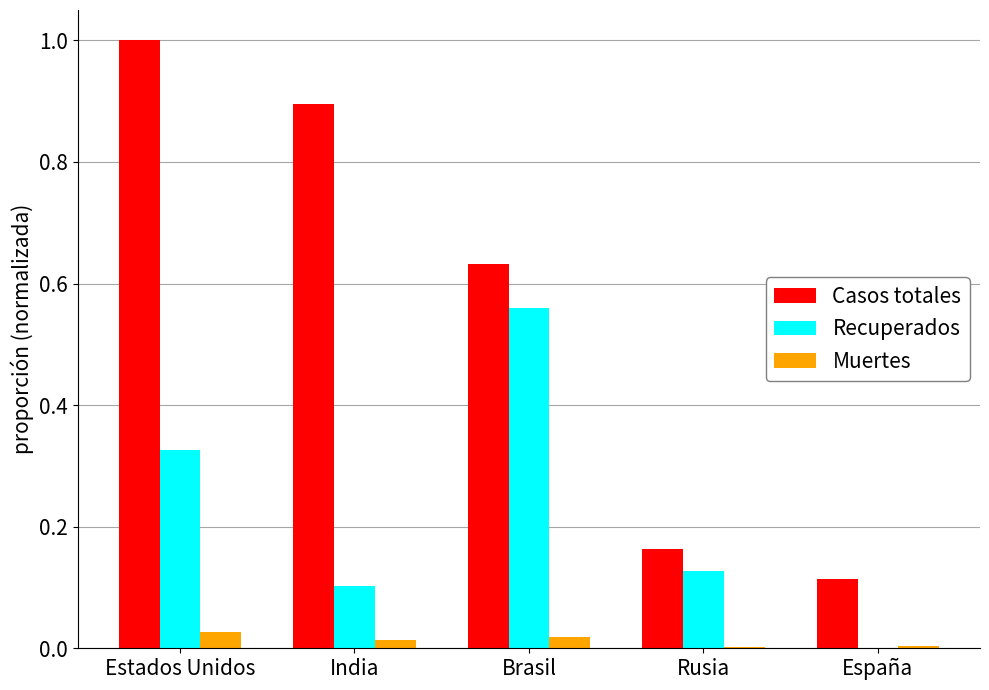

At which category is the sum across all series the highest?

Estados Unidos